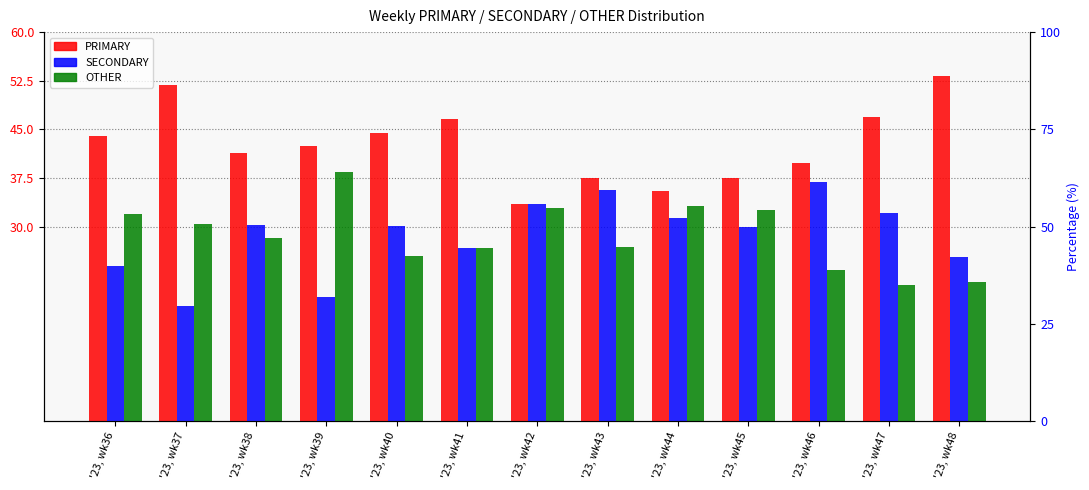

At which category is the sum across all series the highest?

'23, wk43